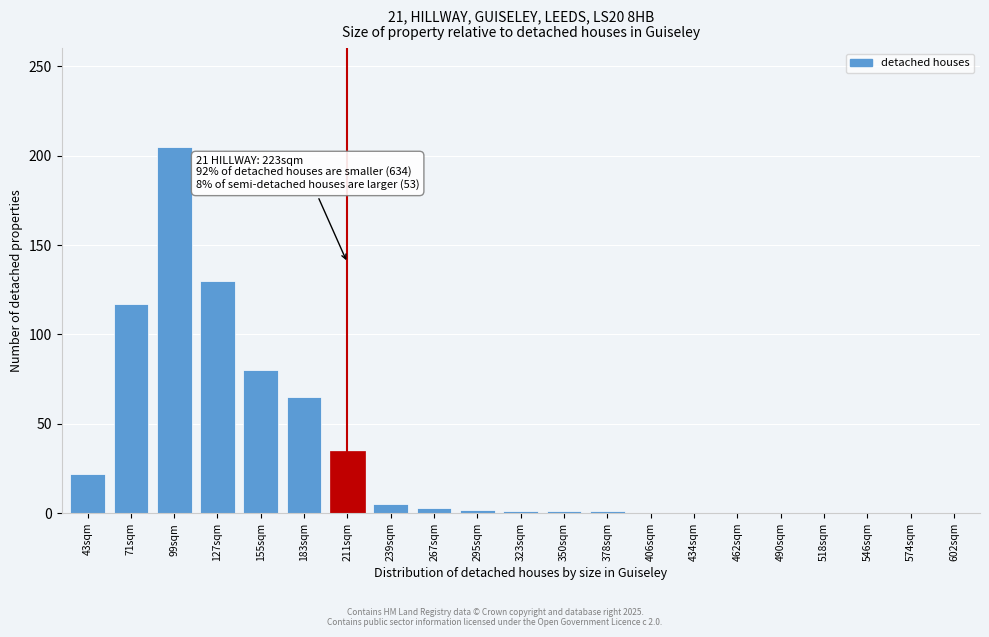

What is the change in value from 127sqm to 406sqm?

-130